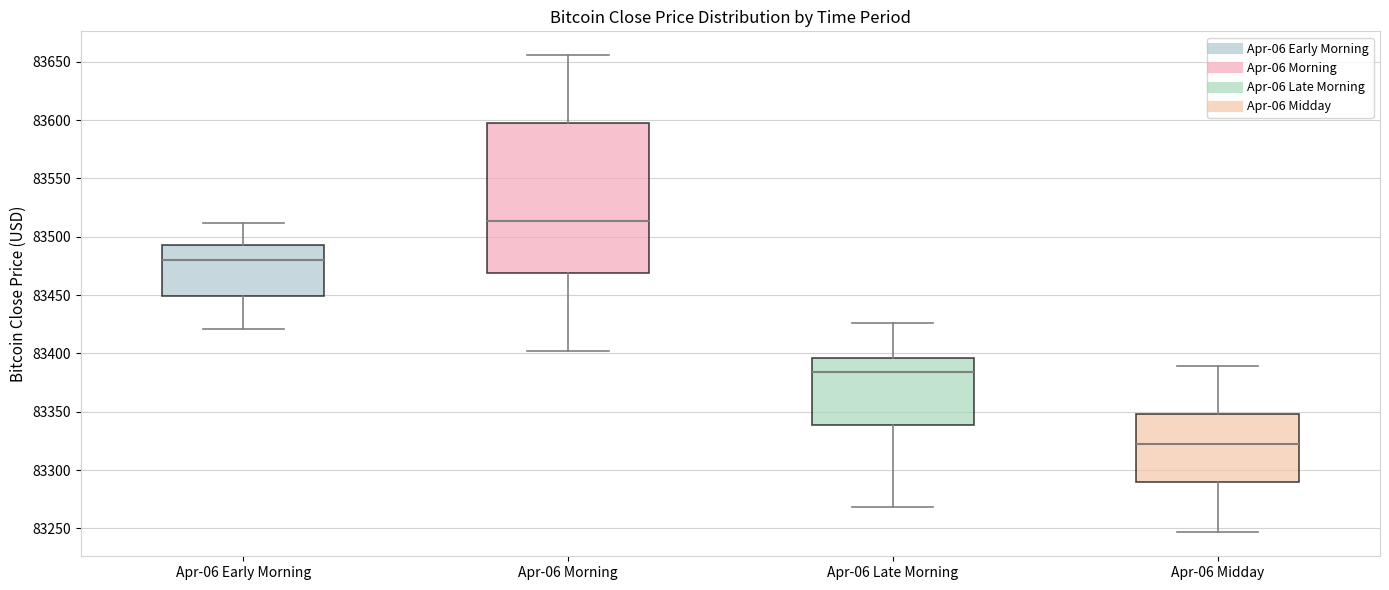

Where does the lower whisker of the box for Apr-06 Late Morning end on the y-axis? The values are not printed on the chart, so give them approximately, as read against the axis.

83270